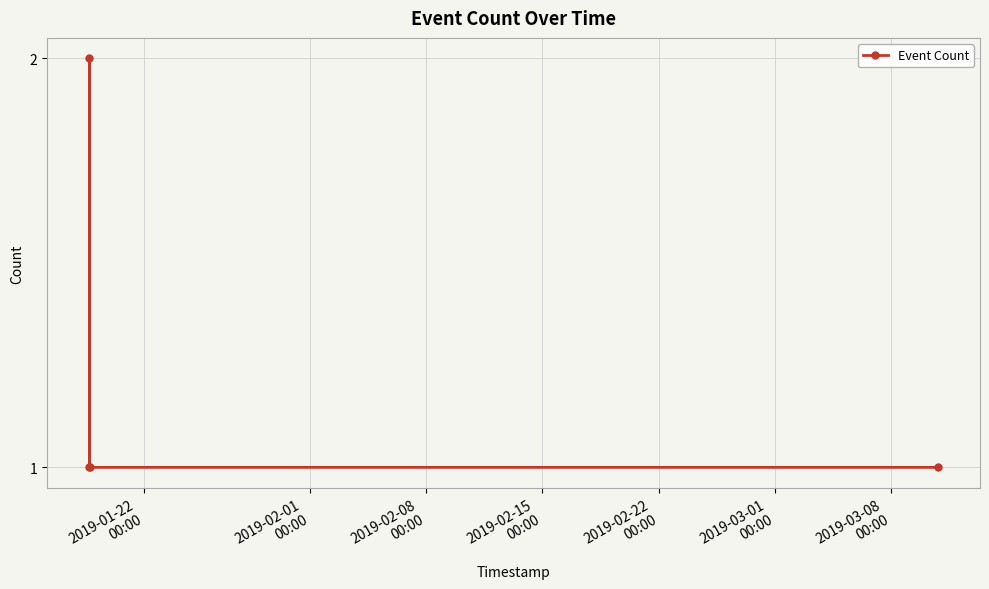

How many interior local peaks (higher than both neighbors) does the data have?

1